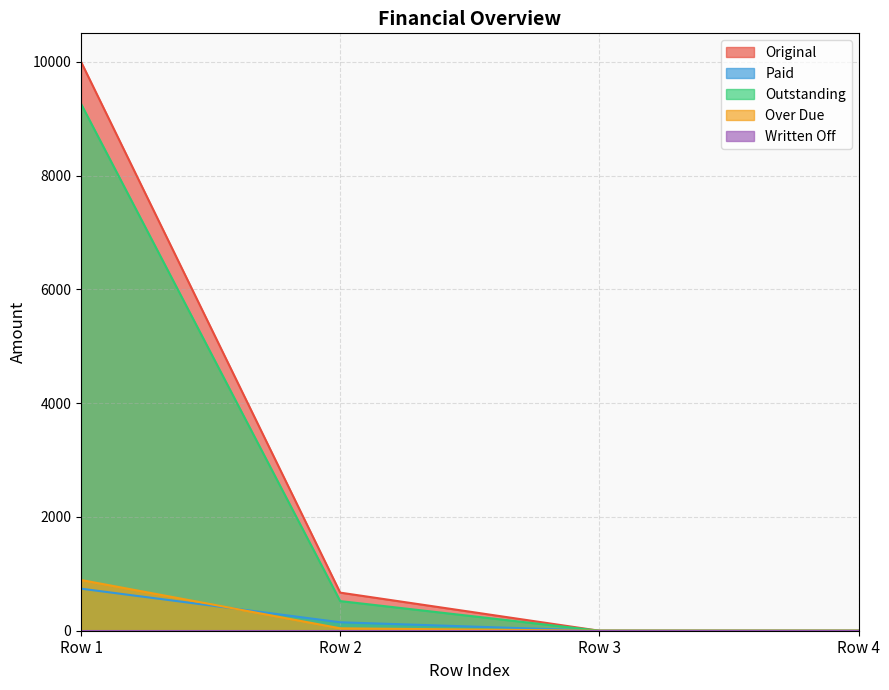

The value of Original at Row 1 is 10000.0. True or false?

True